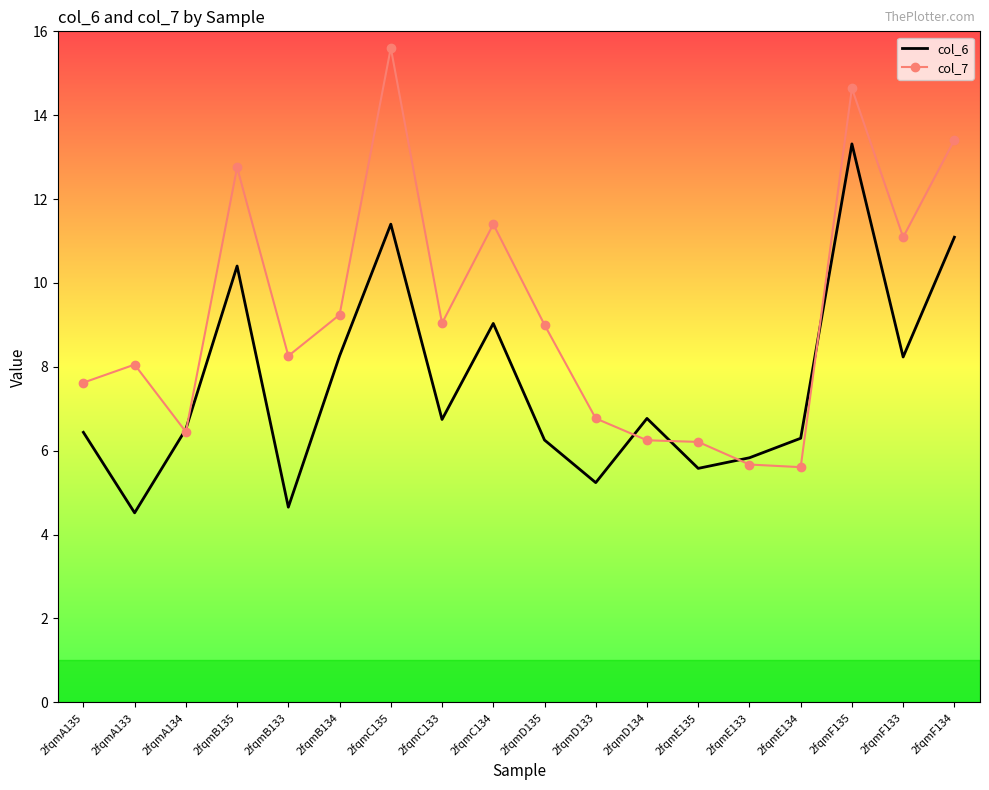

What is the difference between the highest and lowest values at 2fqmD134?

0.5